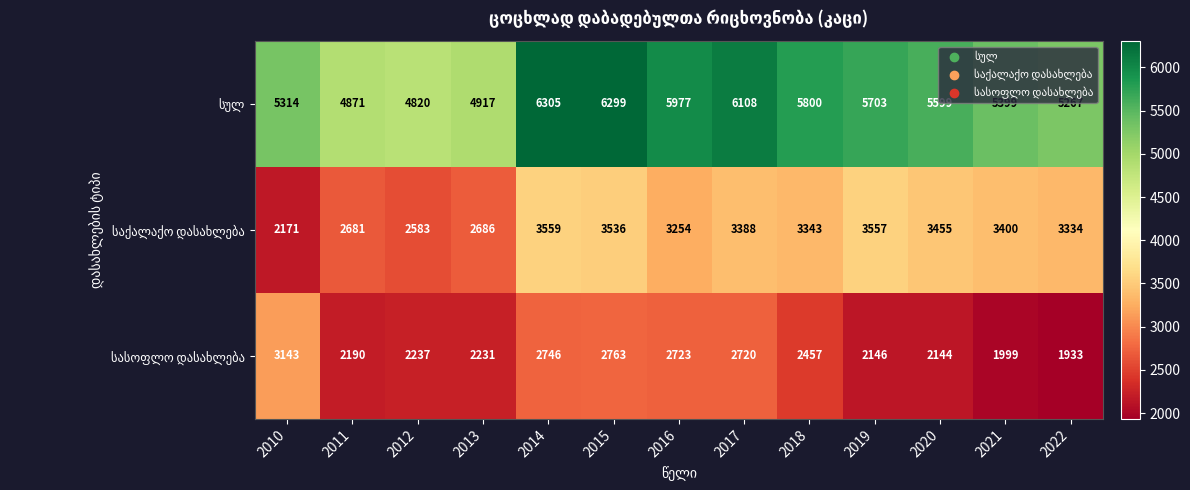

Which category has the highest value across all series?

2014